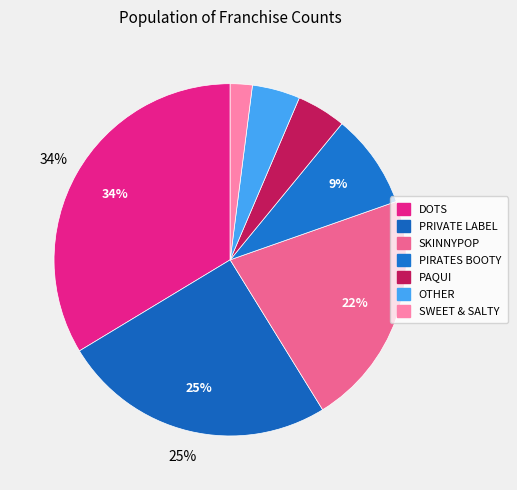

Is SKINNYPOP the majority of the pie?

No